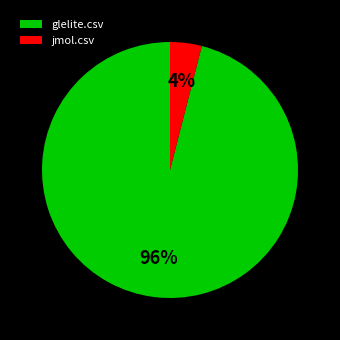

Which slice is the largest?

glelite.csv